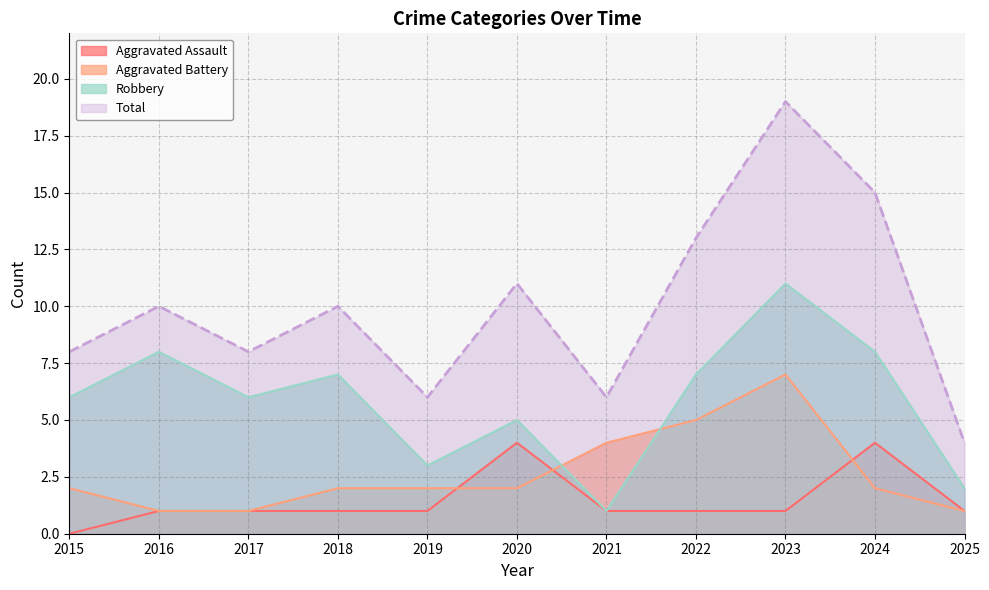

Reading left to right, extract all data points from this chart.

Aggravated Assault: 2015=0	2016=1	2017=1	2018=1	2019=1	2020=4	2021=1	2022=1	2023=1	2024=4	2025=1
Aggravated Battery: 2015=2	2016=1	2017=1	2018=2	2019=2	2020=2	2021=4	2022=5	2023=7	2024=2	2025=1
Robbery: 2015=6	2016=8	2017=6	2018=7	2019=3	2020=5	2021=1	2022=7	2023=11	2024=8	2025=2
Total: 2015=8	2016=10	2017=8	2018=10	2019=6	2020=11	2021=6	2022=13	2023=19	2024=15	2025=4